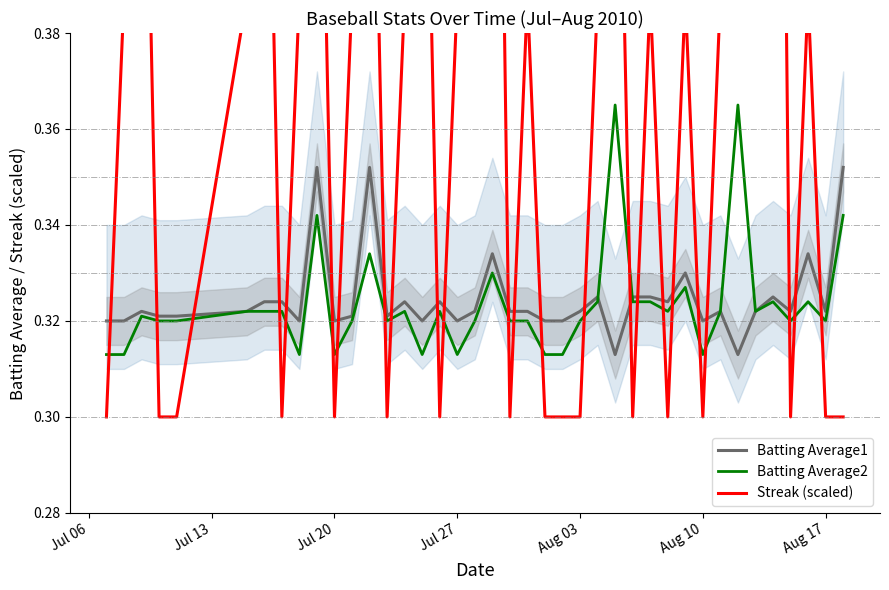

Reading right to left, what are all the values shown in this chart?

Batting Average1: 0.4	0.3	0.3	0.3	0.3	0.3	0.3	0.3	0.3	0.3	0.3	0.3	0.3	0.3	0.3	0.3	0.3	0.3	0.3	0.3	0.3	0.3	0.3	0.3	0.3	0.3	0.3	0.4	0.3	0.3	0.4	0.3	0.3	0.3	0.3	0.3	0.3	0.3	0.3	0.3
Batting Average2: 0.3	0.3	0.3	0.3	0.3	0.3	0.4	0.3	0.3	0.3	0.3	0.3	0.3	0.4	0.3	0.3	0.3	0.3	0.3	0.3	0.3	0.3	0.3	0.3	0.3	0.3	0.3	0.3	0.3	0.3	0.3	0.3	0.3	0.3	0.3	0.3	0.3	0.3	0.3	0.3
Streak (scaled): 0.3	0.3	0.4	0.3	0.6	0.6	0.5	0.4	0.3	0.4	0.3	0.4	0.3	0.5	0.4	0.3	0.3	0.3	0.4	0.3	0.6	0.5	0.4	0.3	0.5	0.4	0.3	0.5	0.4	0.3	0.5	0.4	0.3	0.5	0.4	0.3	0.3	0.5	0.4	0.3